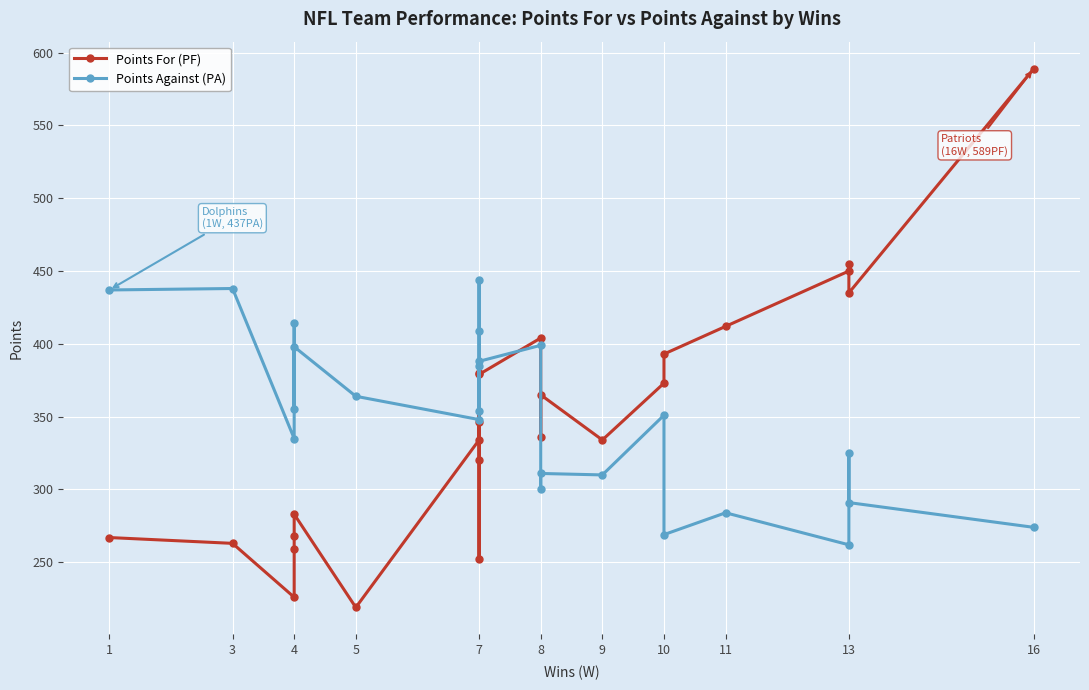

List the series in order of their overall mean, highest first.

Points Against (PA), Points For (PF)